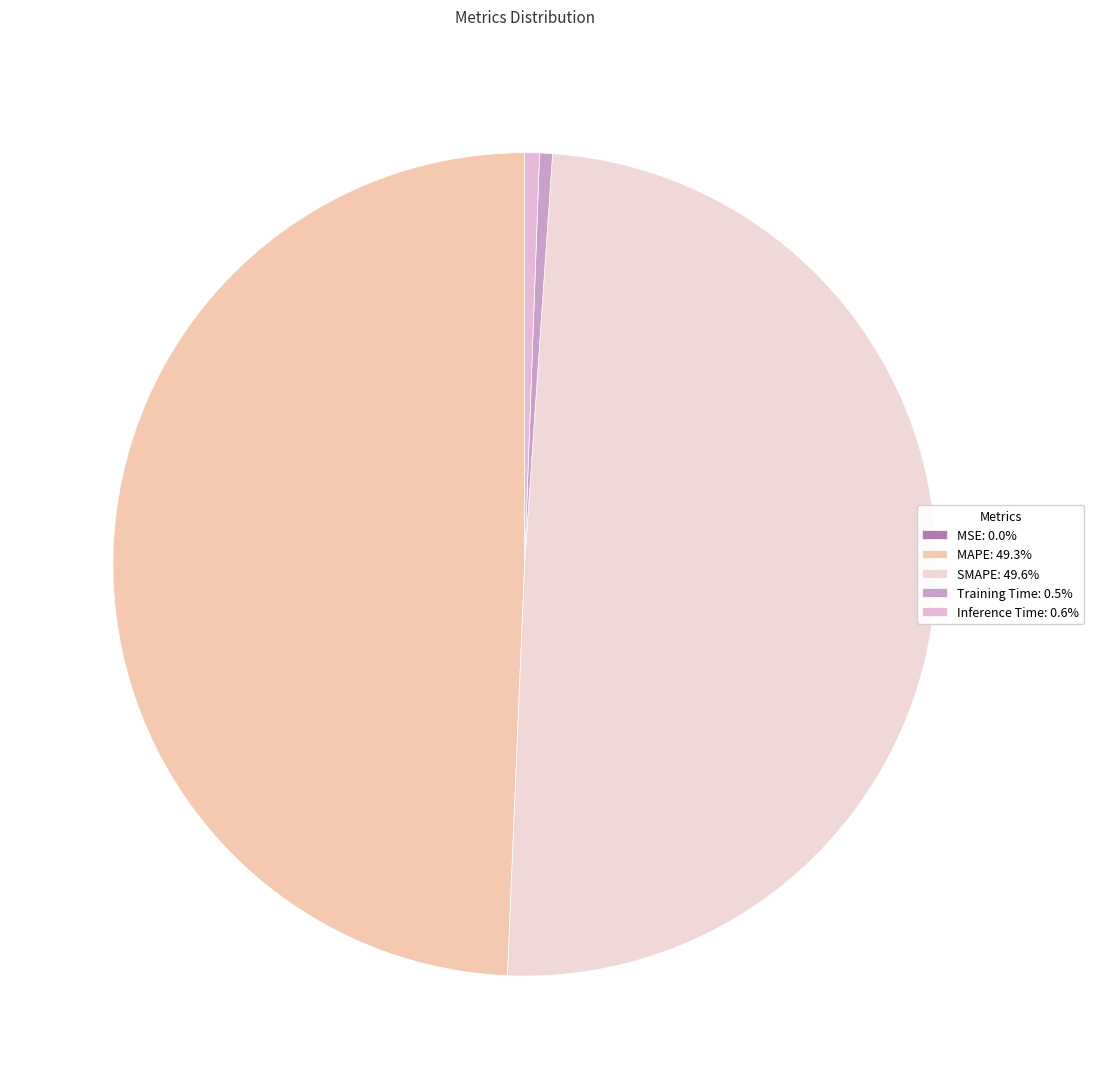

Does any single category account for the majority?

No